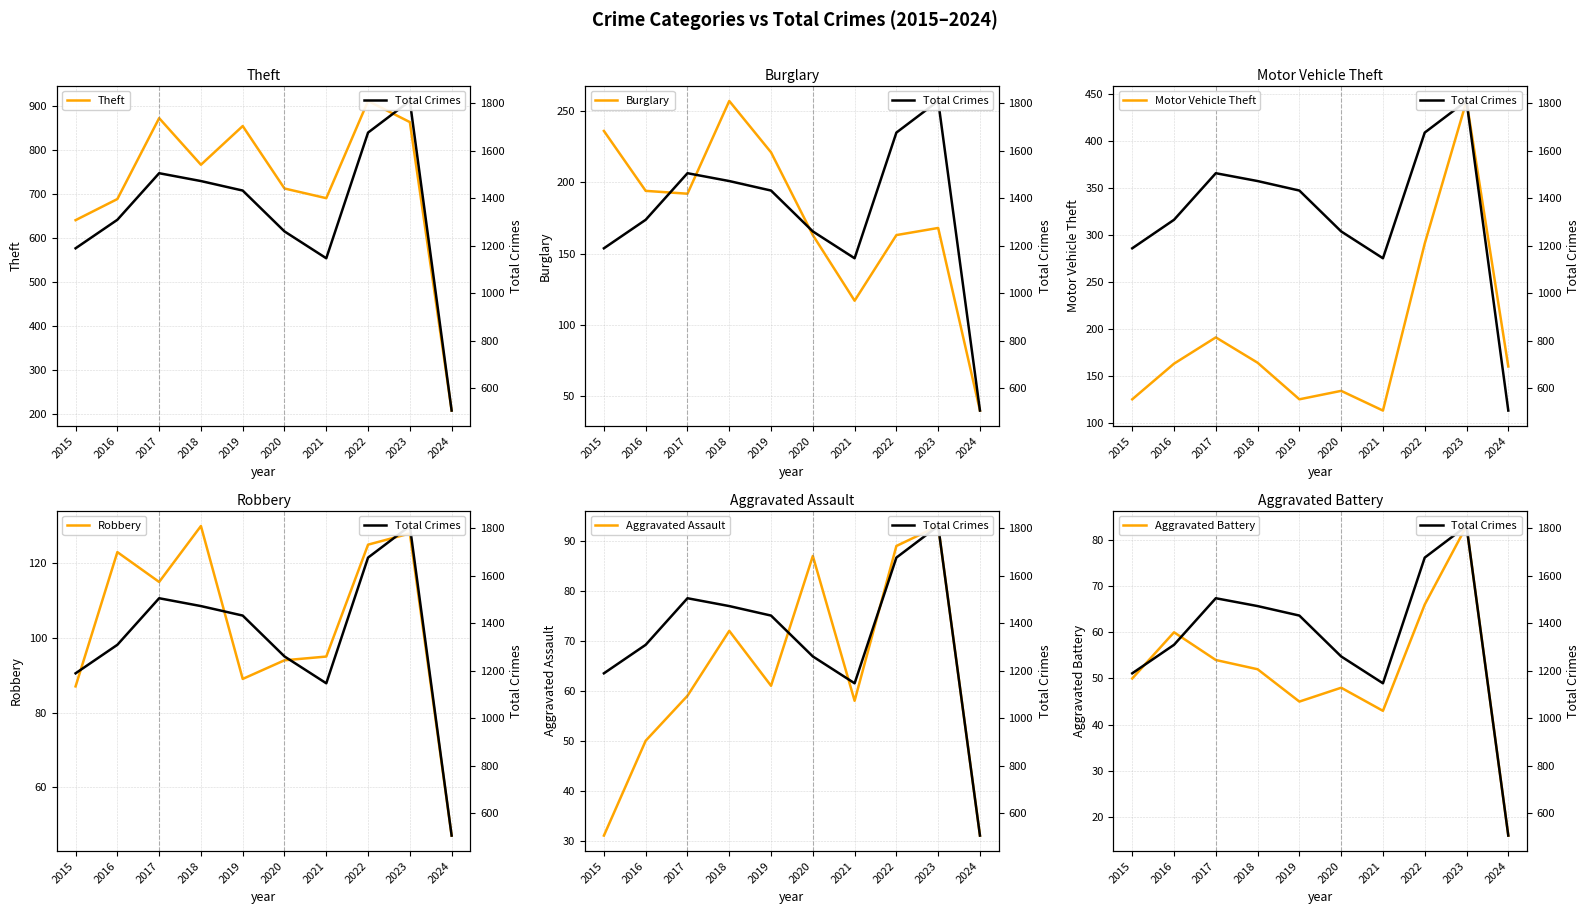

True or false: Theft has a value of 641 at 2015.

True